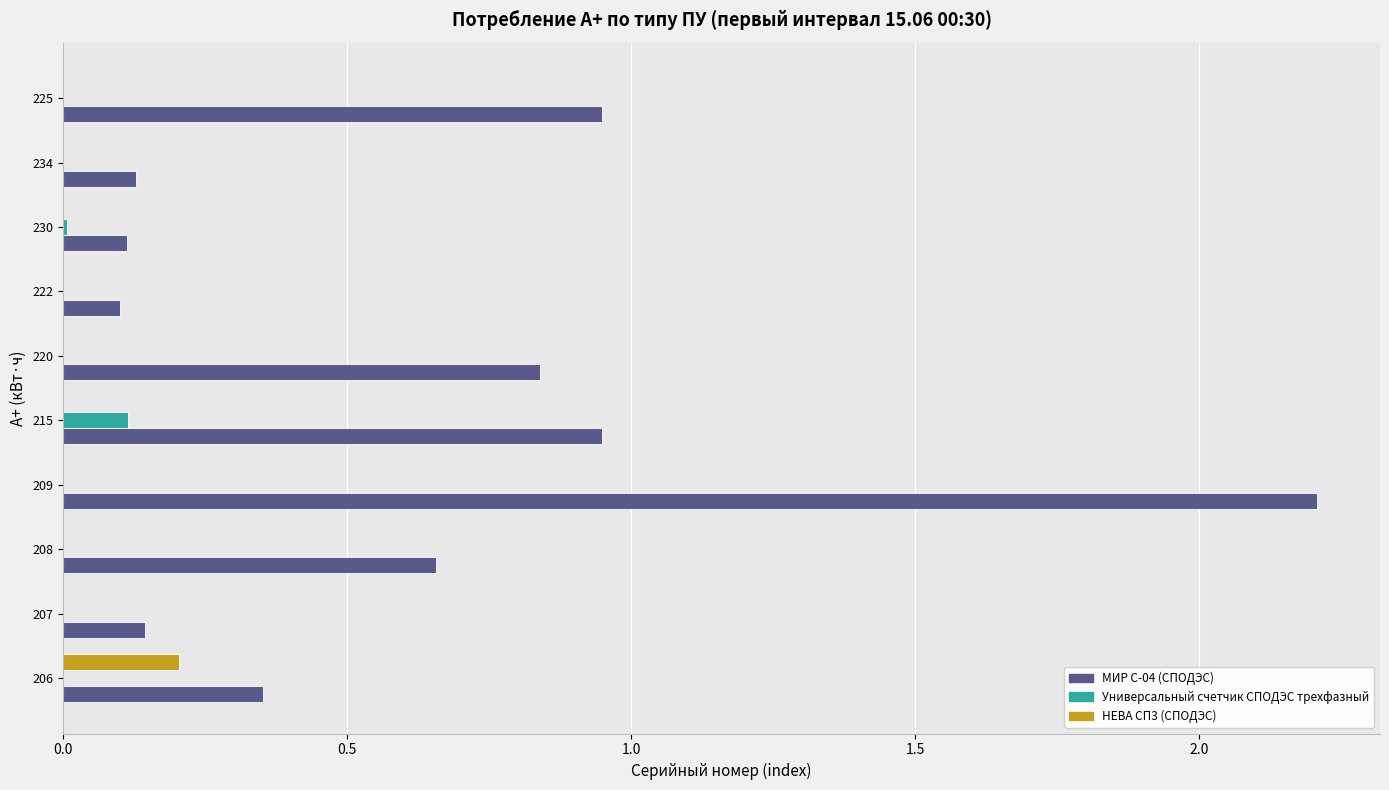

What is the sum of all МИР С-04 (СПОДЭС) values?

6.4